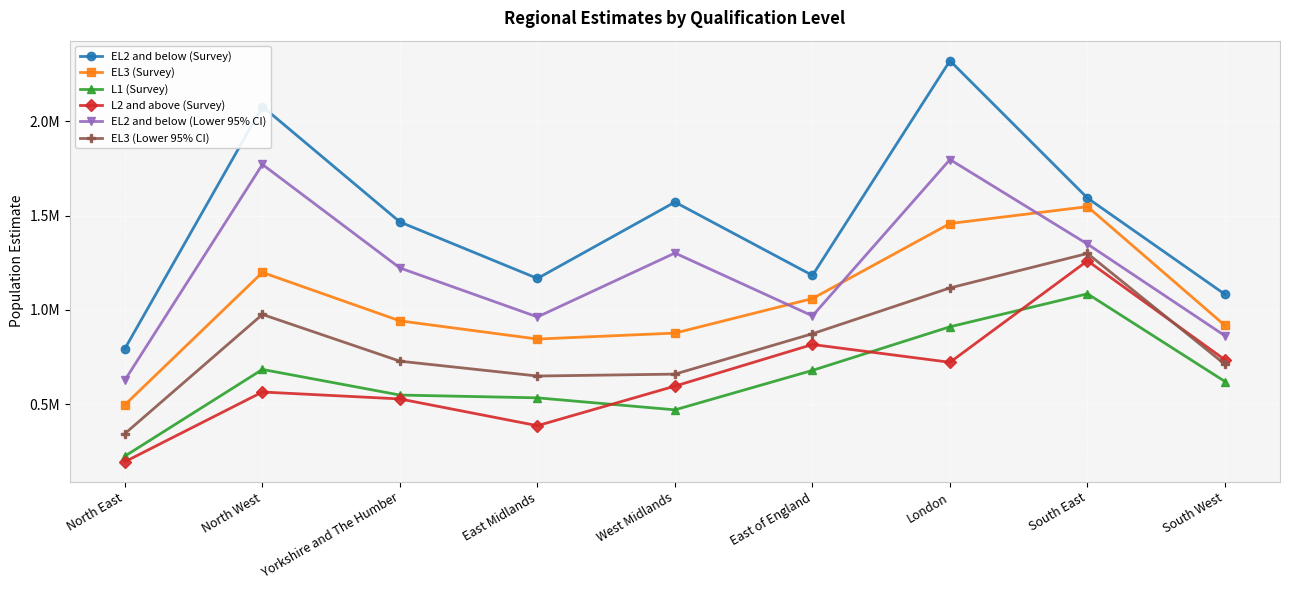

What is the spread (max minus min) of values at South West?

462308.1